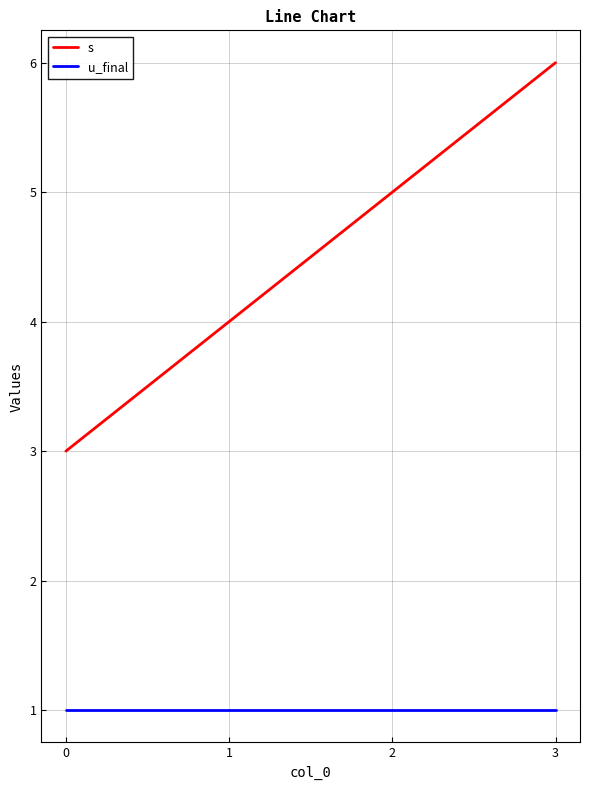

True or false: s and u_final cross at least once.

False